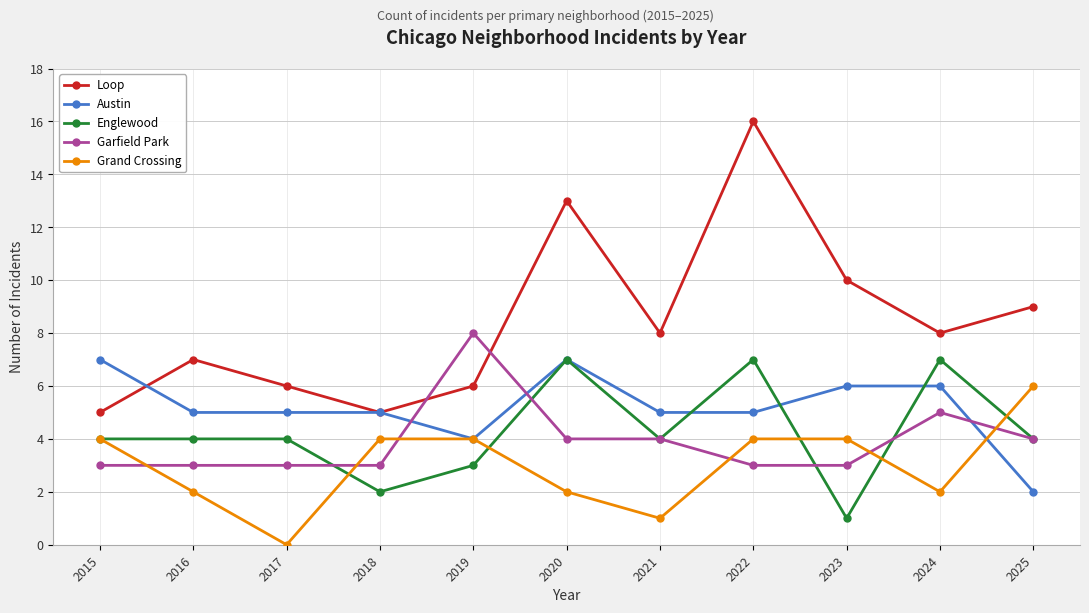

Which series changed the most between 2016 and 2020?

Loop